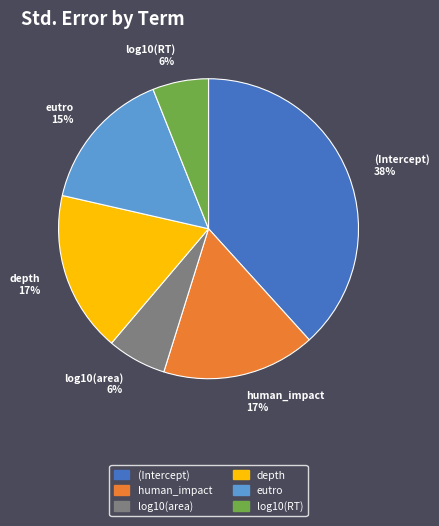

Is there a majority slice in this chart?

No